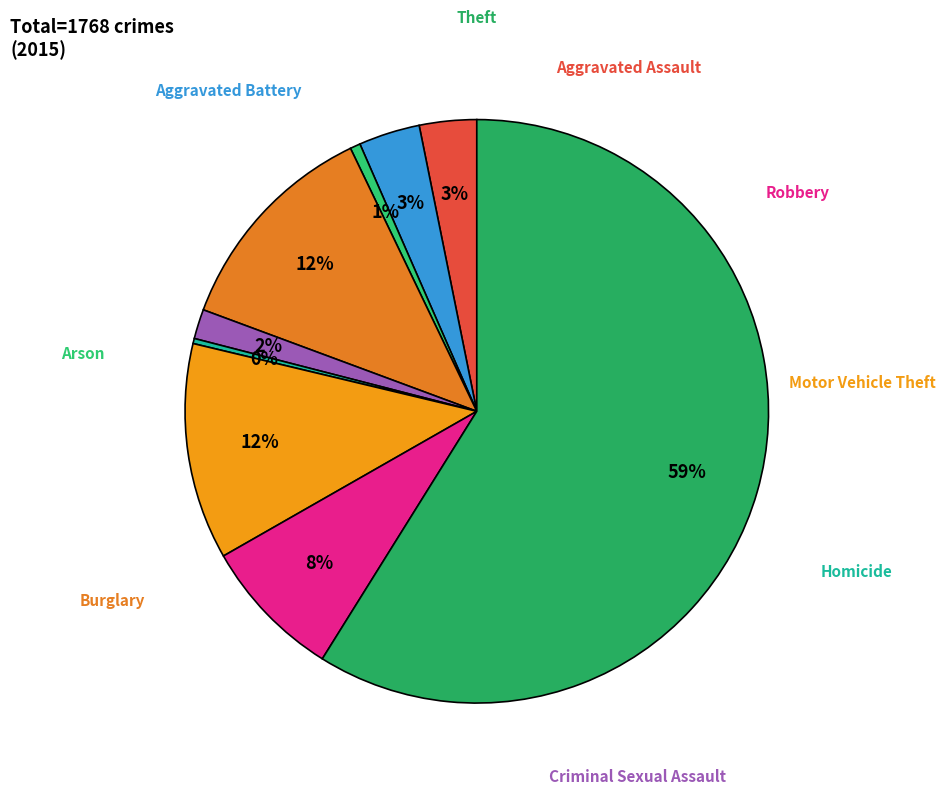

Rank the categories by value from lowest to highest.

Homicide, Arson, Criminal Sexual Assault, Aggravated Assault, Aggravated Battery, Robbery, Motor Vehicle Theft, Burglary, Theft